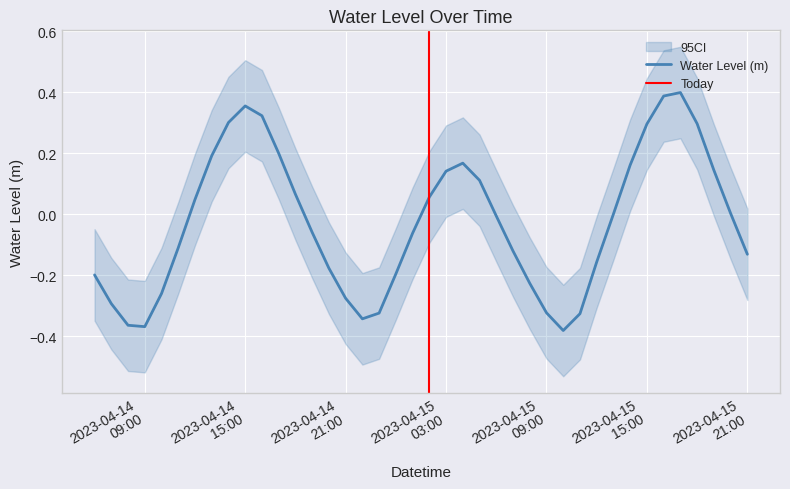

Which has a higher value, 2023-04-15 04:00:00 or 2023-04-14 20:00:00?

2023-04-15 04:00:00